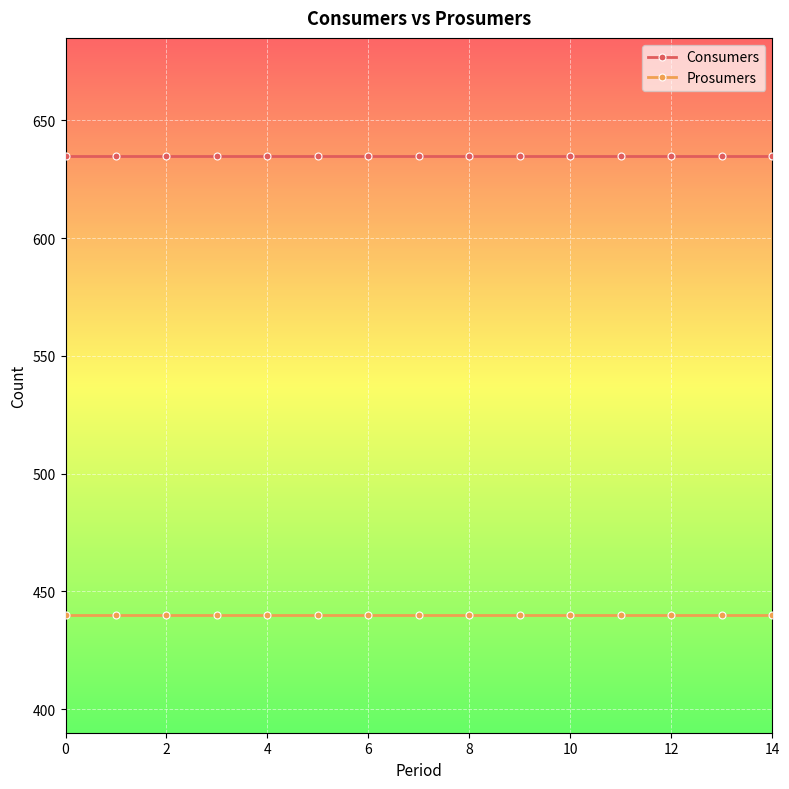

What is the minimum value shown in the chart?

440